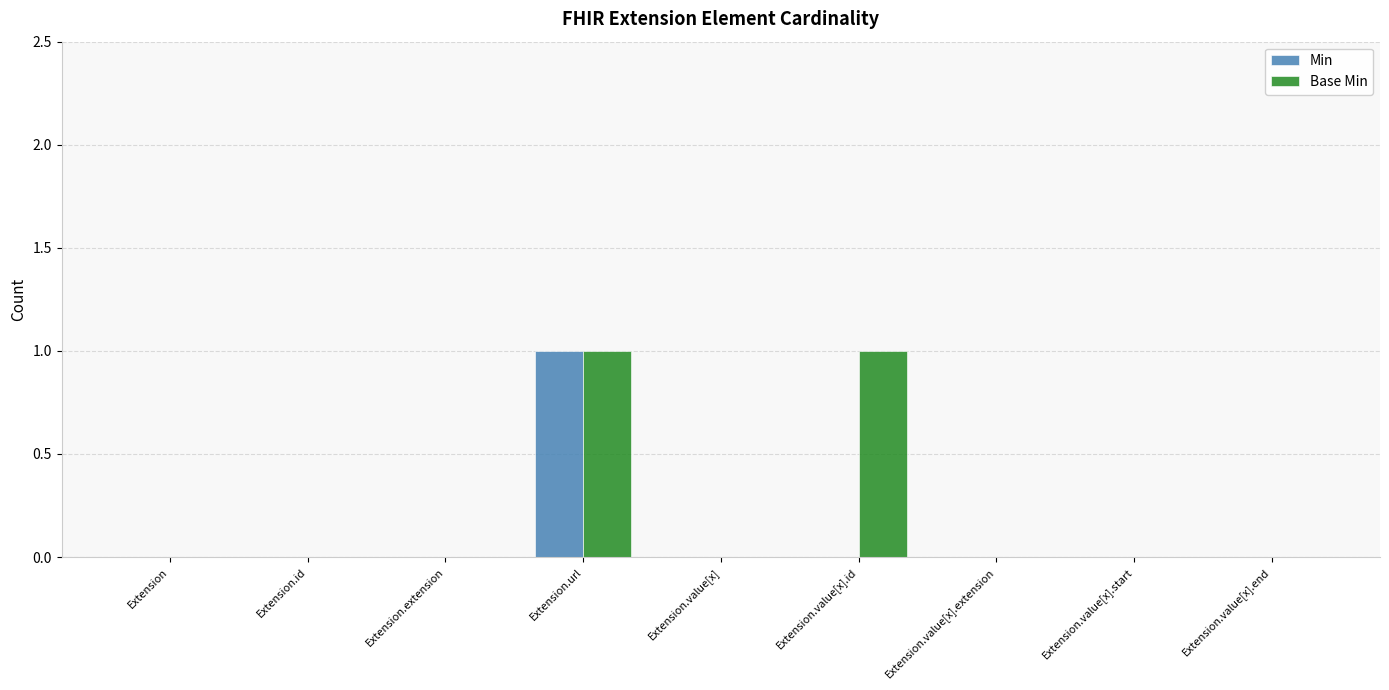

Reading left to right, list all the values displayed in this chart.

Min: 0	0	0	1	0	0	0	0	0
Base Min: 0	0	0	1	0	1	0	0	0